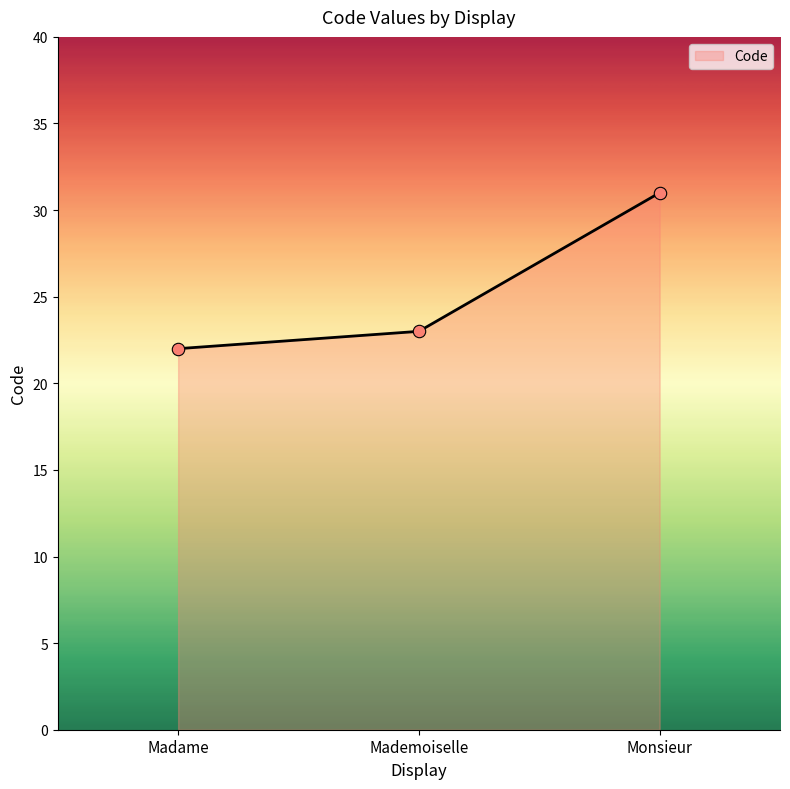

Which has a higher value, Mademoiselle or Monsieur?

Monsieur